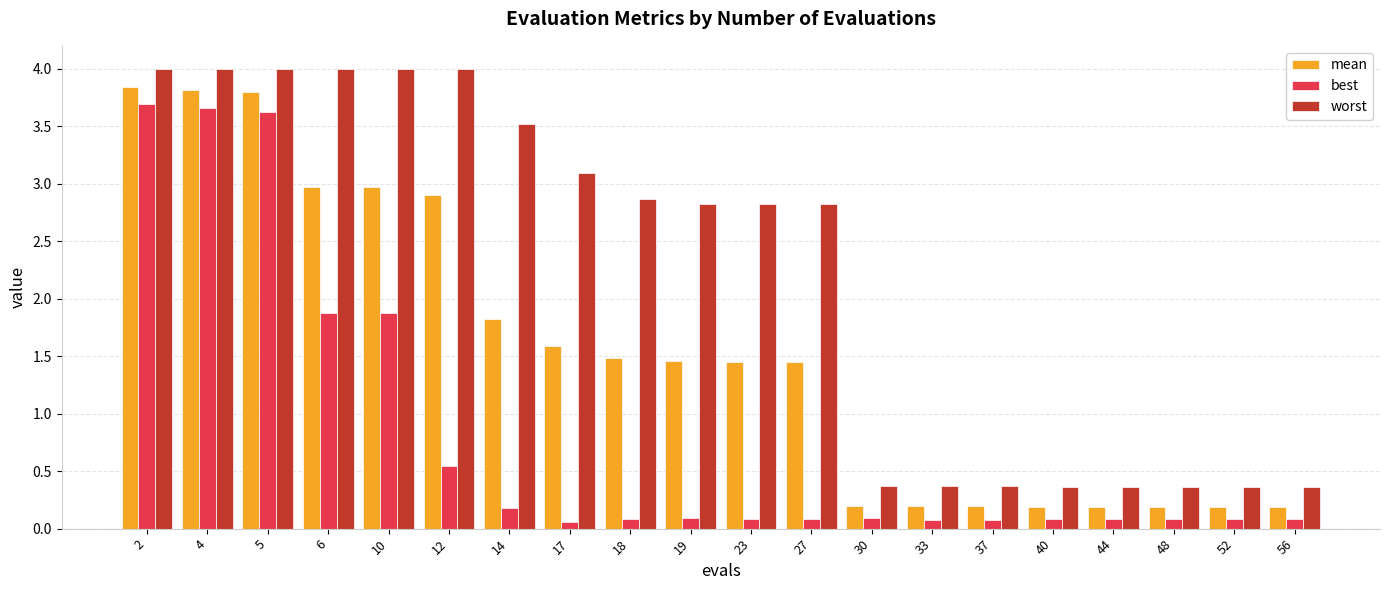

Between 5 and 27, which series saw the biggest shift?

best